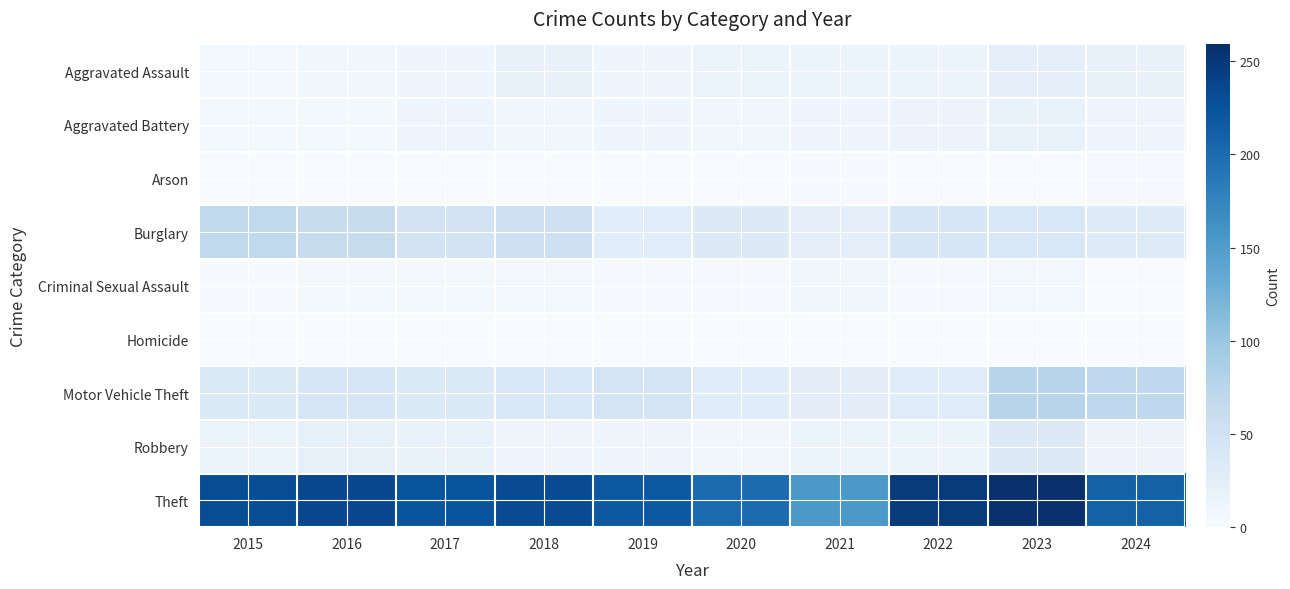

List the series in order of their peak value, lowest first.

Homicide, Arson, Criminal Sexual Assault, Aggravated Battery, Aggravated Assault, Robbery, Burglary, Motor Vehicle Theft, Theft